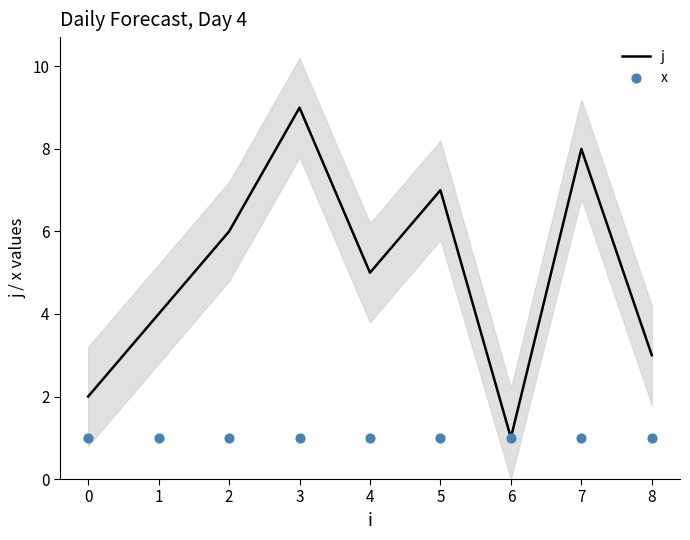

At how many categories does at least one series exceed 5?

4